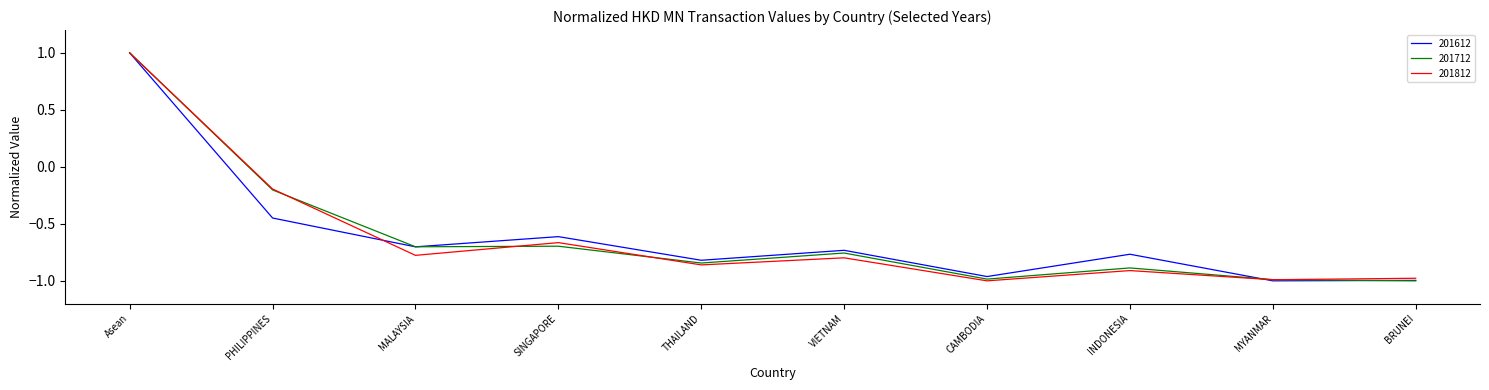

What is the highest value of the 201812 series?

1.0